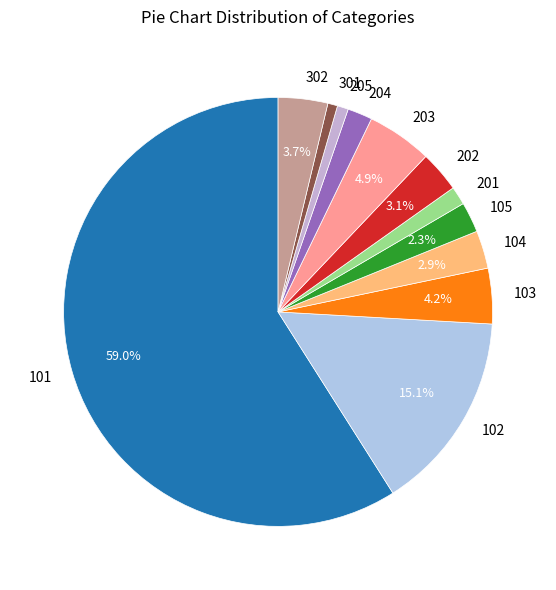

What percentage is the 301 slice, to the nearest percent?

1%